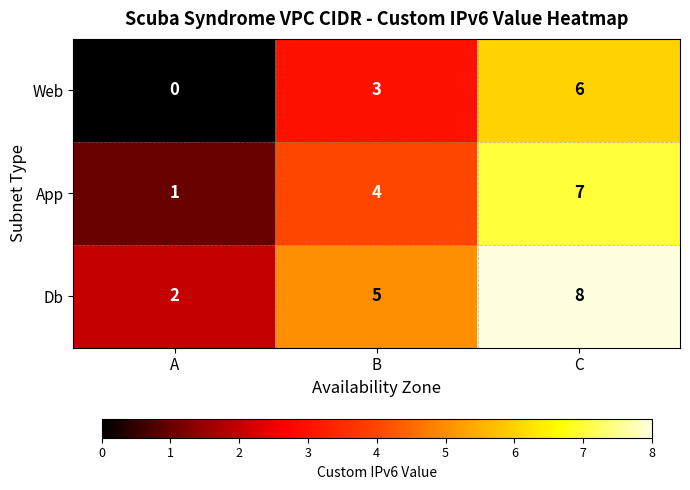

True or false: Web has a value of 11 at C.

False